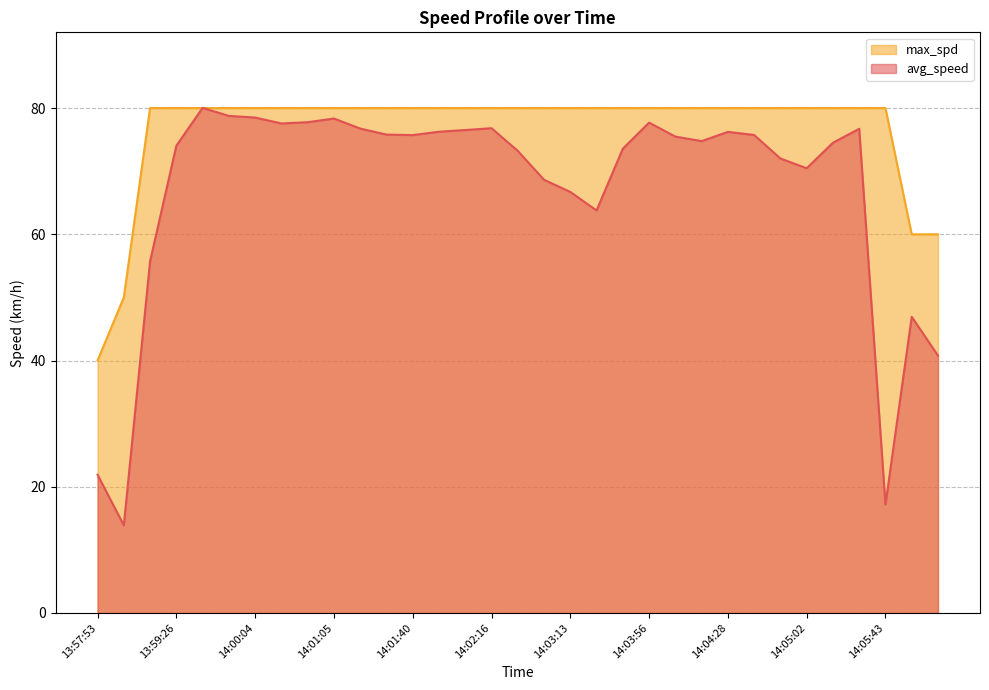

What is the value of the avg_speed point at the 5th from the left?

80.0